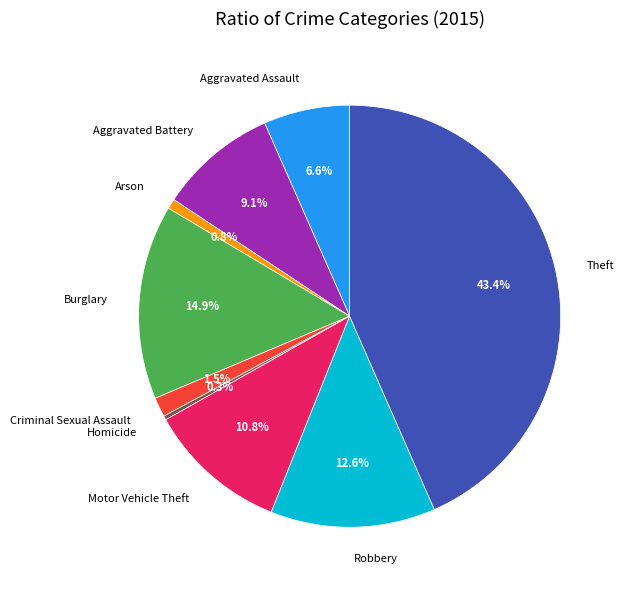

To the nearest percent, what percentage of the pie is Aggravated Assault?

7%